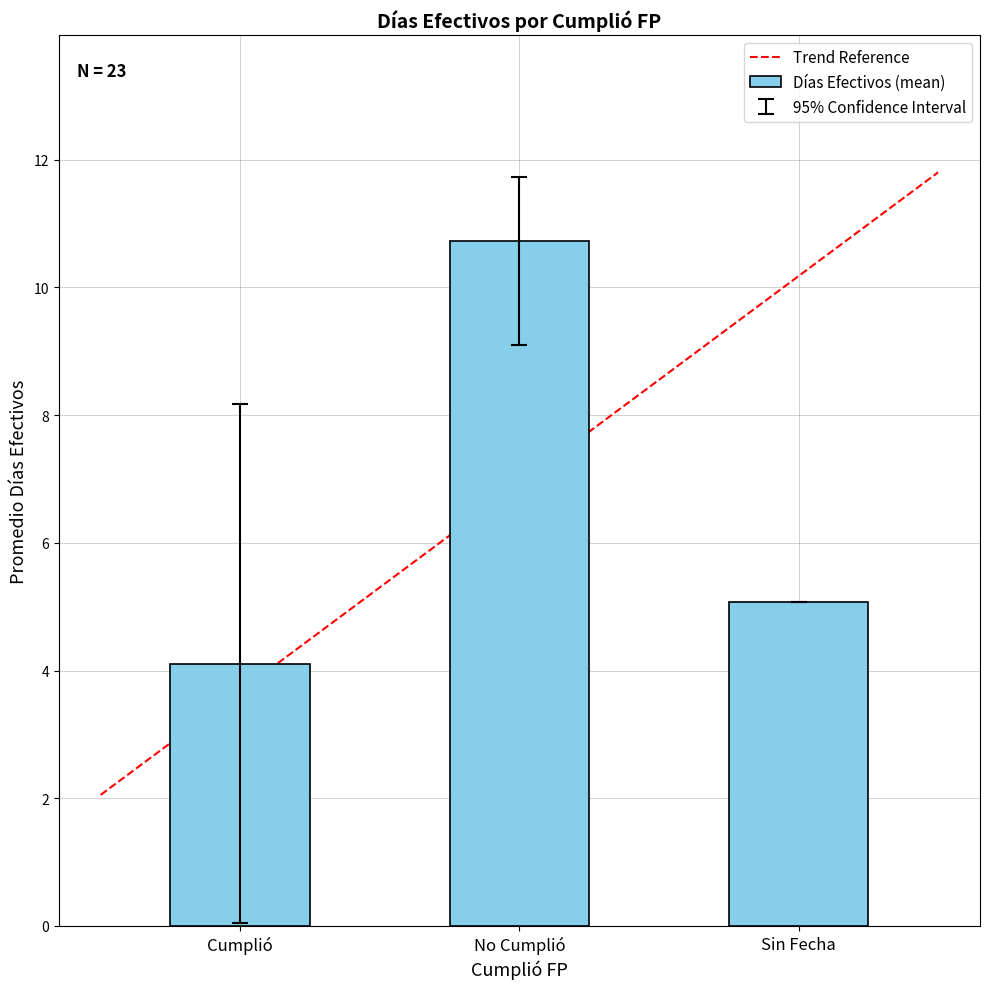

What is the smallest value displayed?

4.1